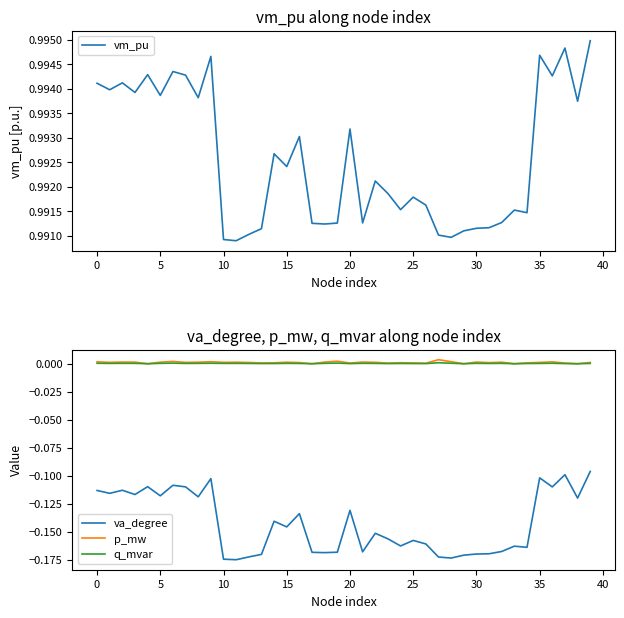

True or false: p_mw and va_degree cross at least once.

False